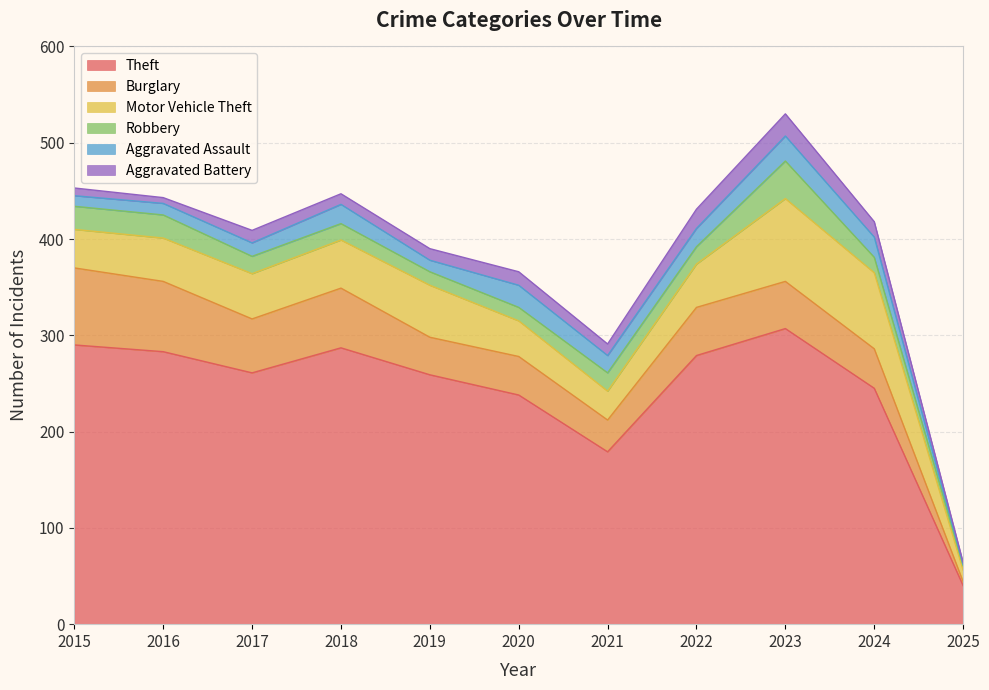

What is the sum of the Burglary values at 2015 and 2023?

129